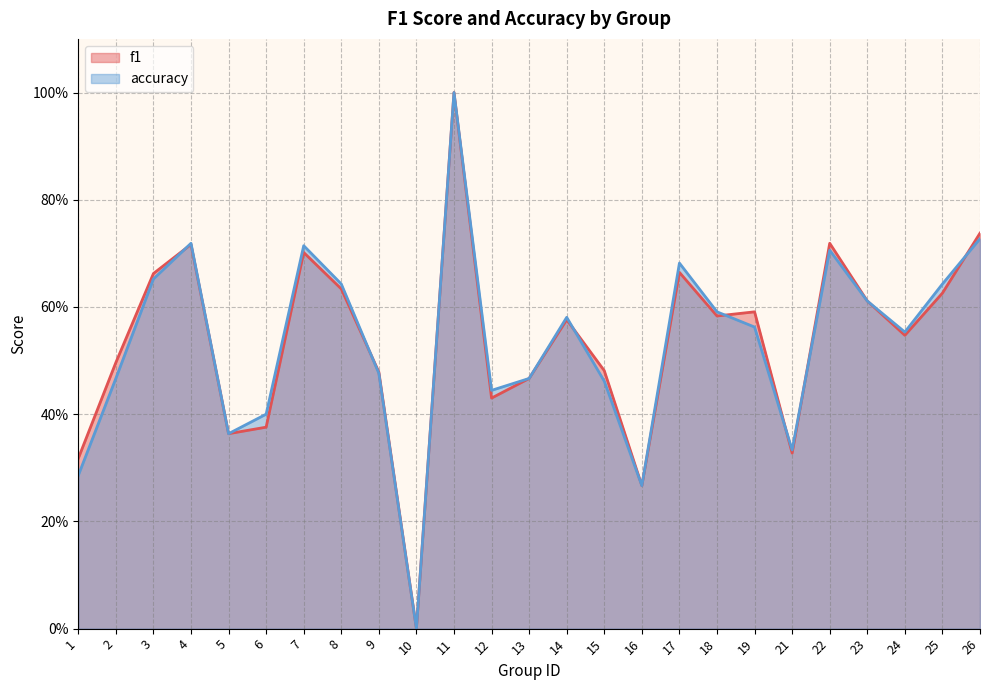

Reading left to right, list all the values displayed in this chart.

f1: 0.3	0.5	0.7	0.7	0.4	0.4	0.7	0.6	0.5	0.0	1.0	0.4	0.5	0.6	0.5	0.3	0.7	0.6	0.6	0.3	0.7	0.6	0.5	0.6	0.7
accuracy: 0.3	0.5	0.7	0.7	0.4	0.4	0.7	0.6	0.5	0.0	1.0	0.4	0.5	0.6	0.5	0.3	0.7	0.6	0.6	0.3	0.7	0.6	0.6	0.6	0.7